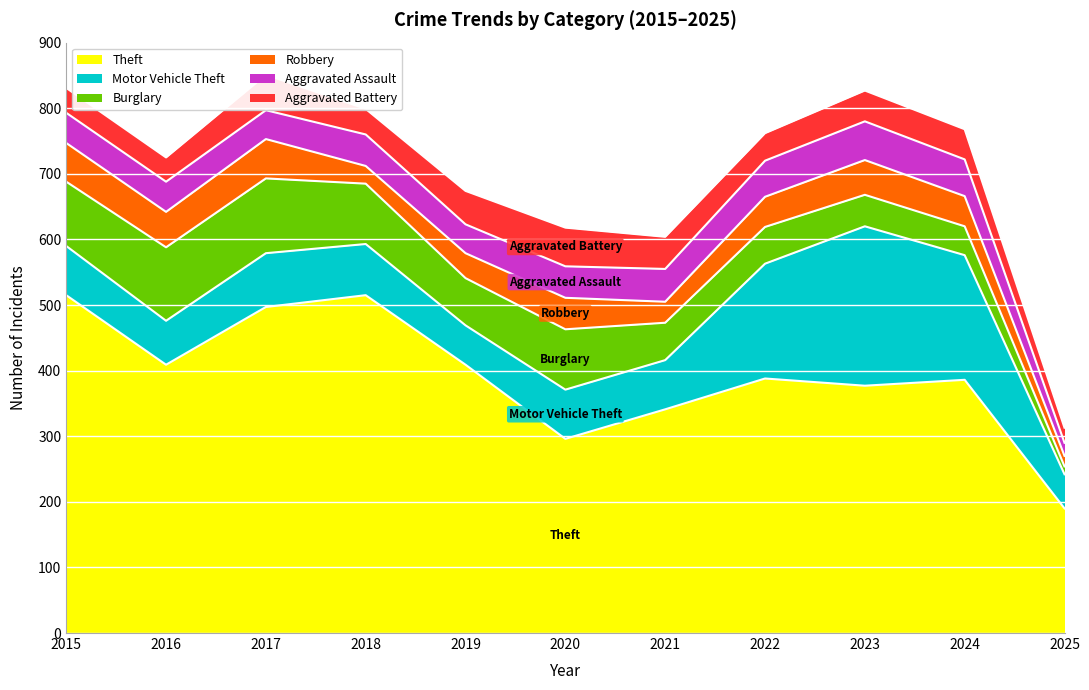

True or false: Burglary and Aggravated Assault intersect in this chart.

True